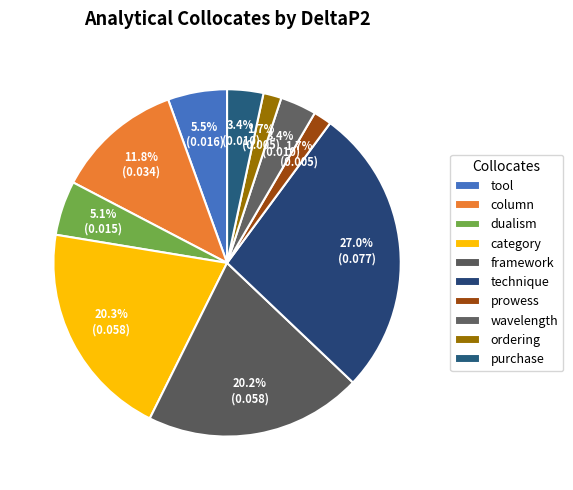

Is it true that framework is 6% of the pie?

False